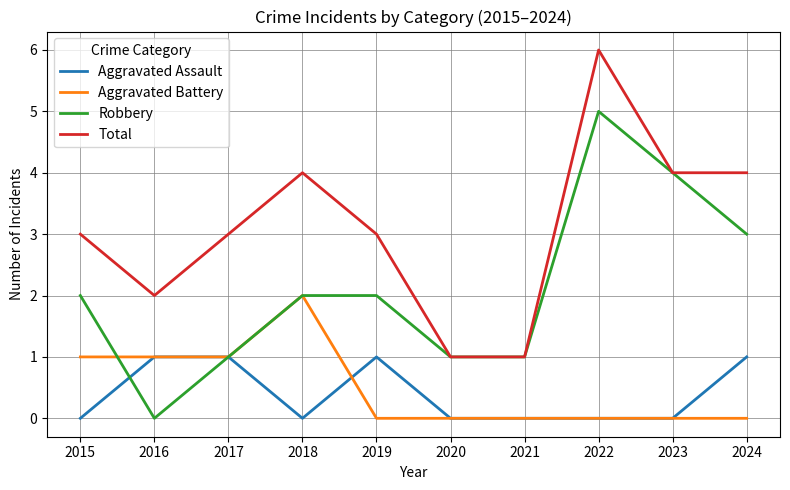

What is the difference between the highest and lowest values at 2016?

2